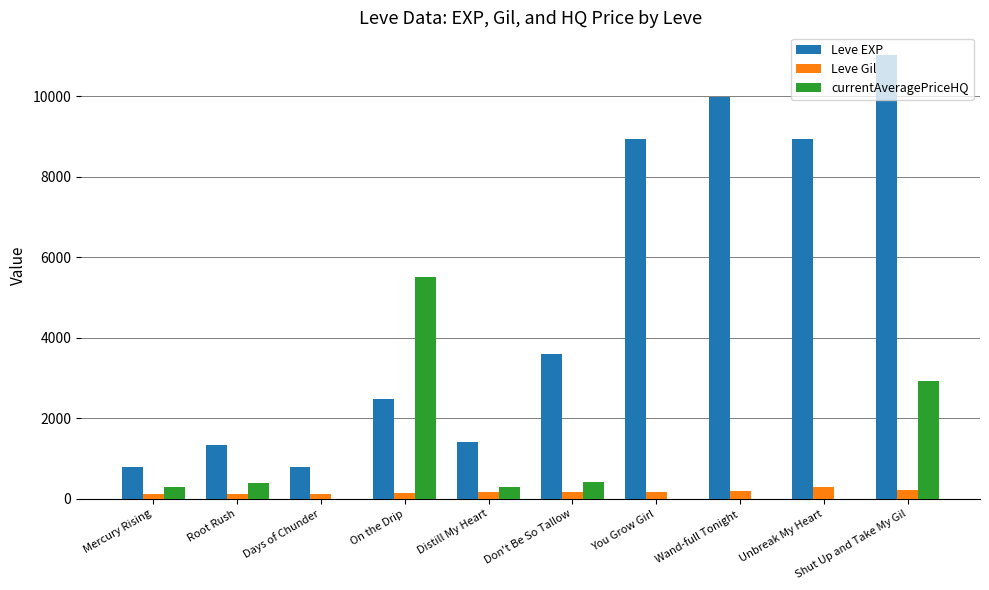

Is the value of Leve Gil at On the Drip greater than the value of Leve EXP at Root Rush?

No